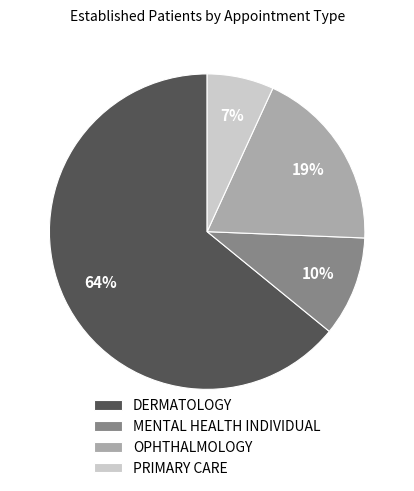

Which category has the biggest portion of the pie?

DERMATOLOGY